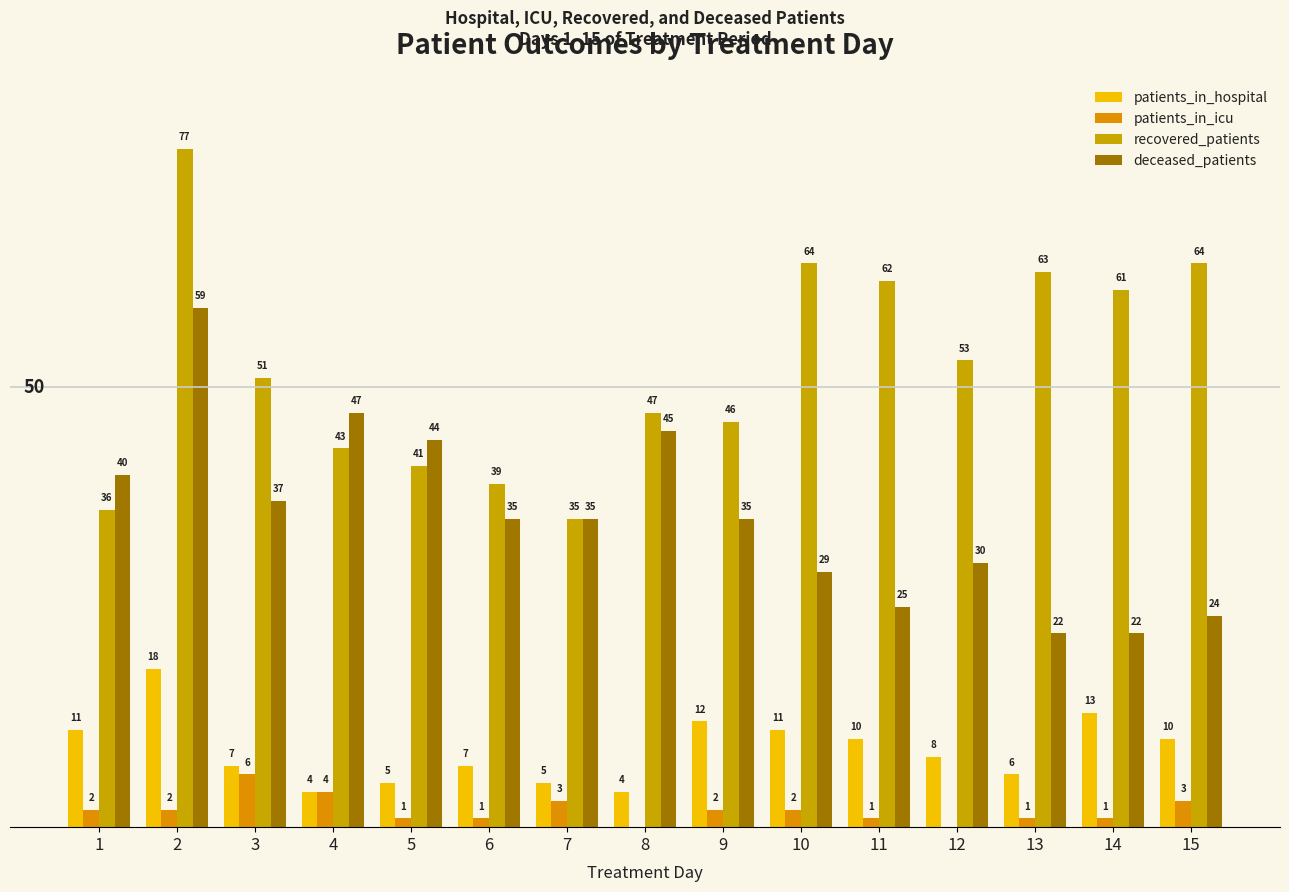

Are the bars grouped side by side (vs. stacked)?

Yes